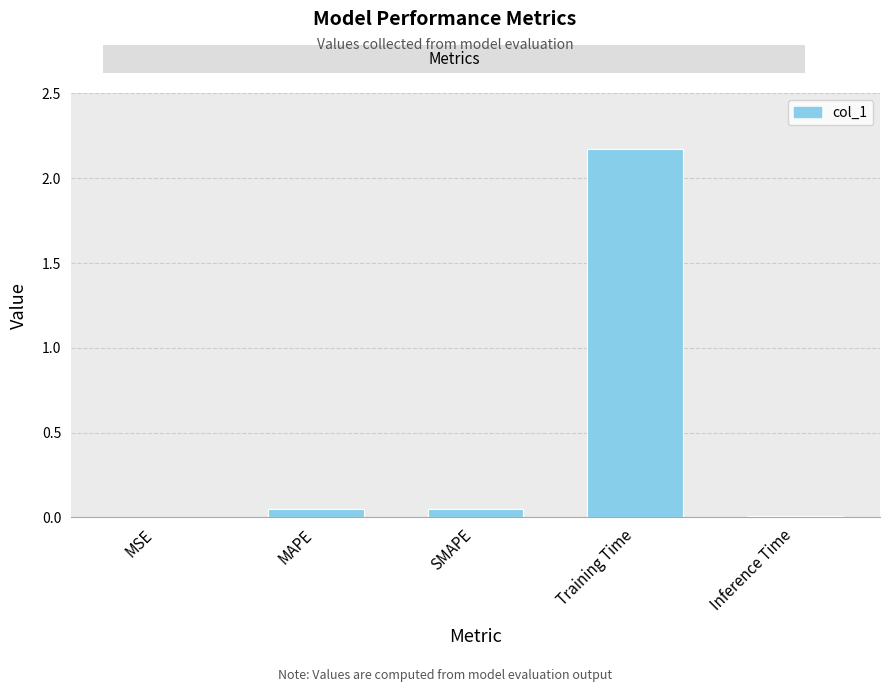

Which label corresponds to the largest value in the chart?

Training Time